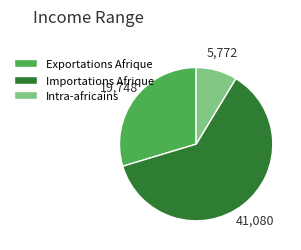

Which slice is the smallest?

Intra-africains